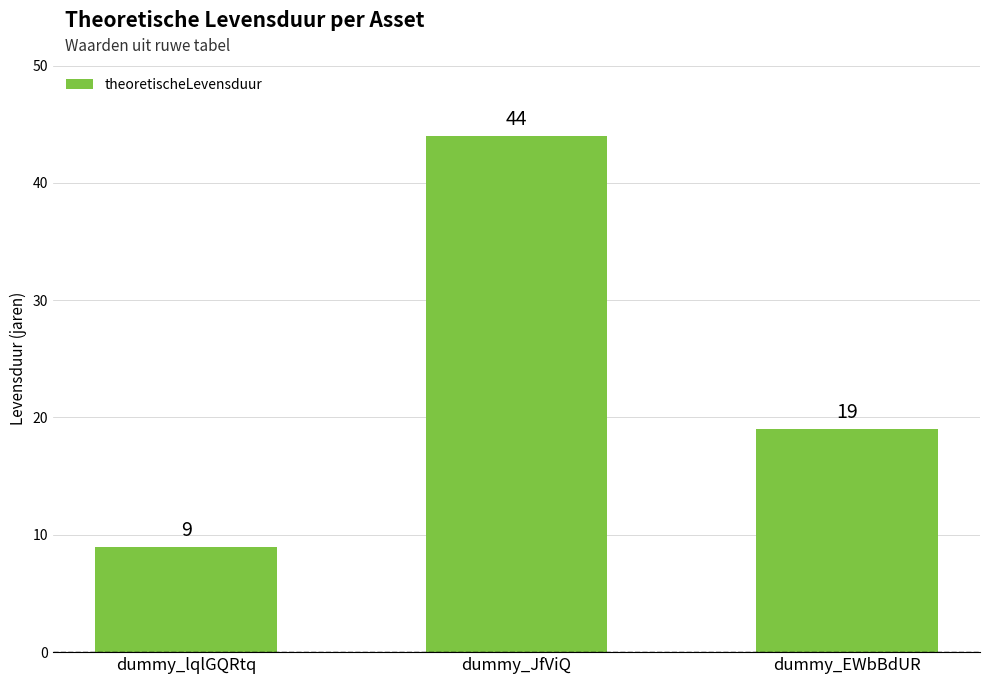

Rank the categories by value from highest to lowest.

dummy_JfViQ, dummy_EWbBdUR, dummy_lqlGQRtq